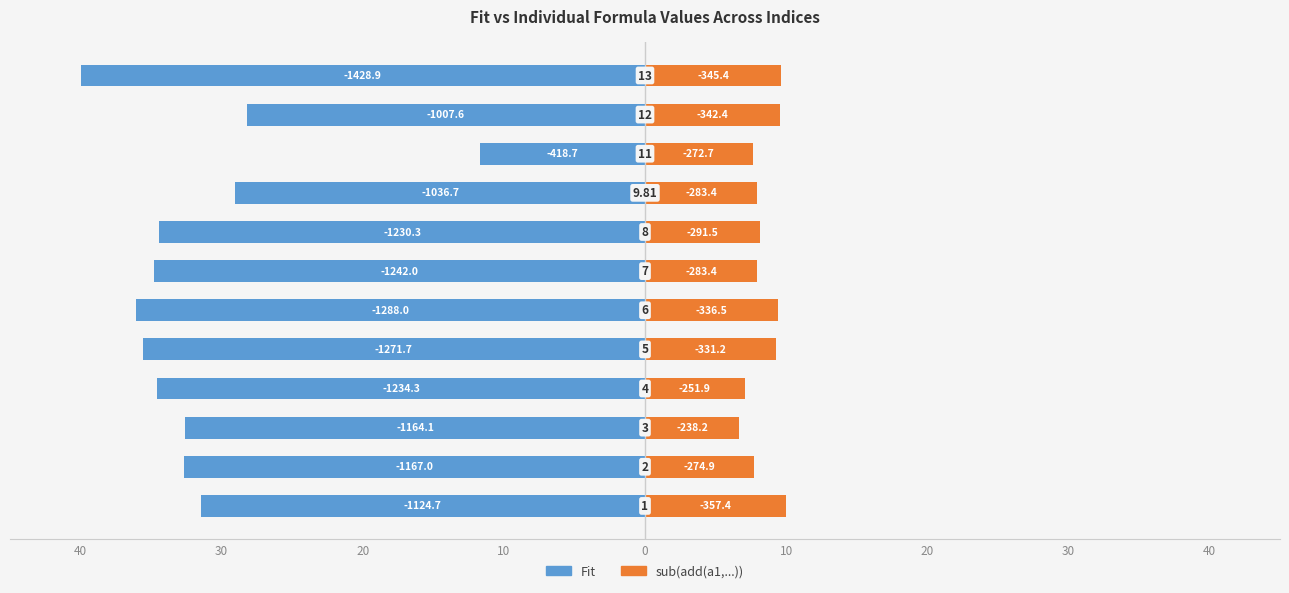

Rank the series by their average value, from lowest to highest.

Fit, sub(add(a1, add(limit...